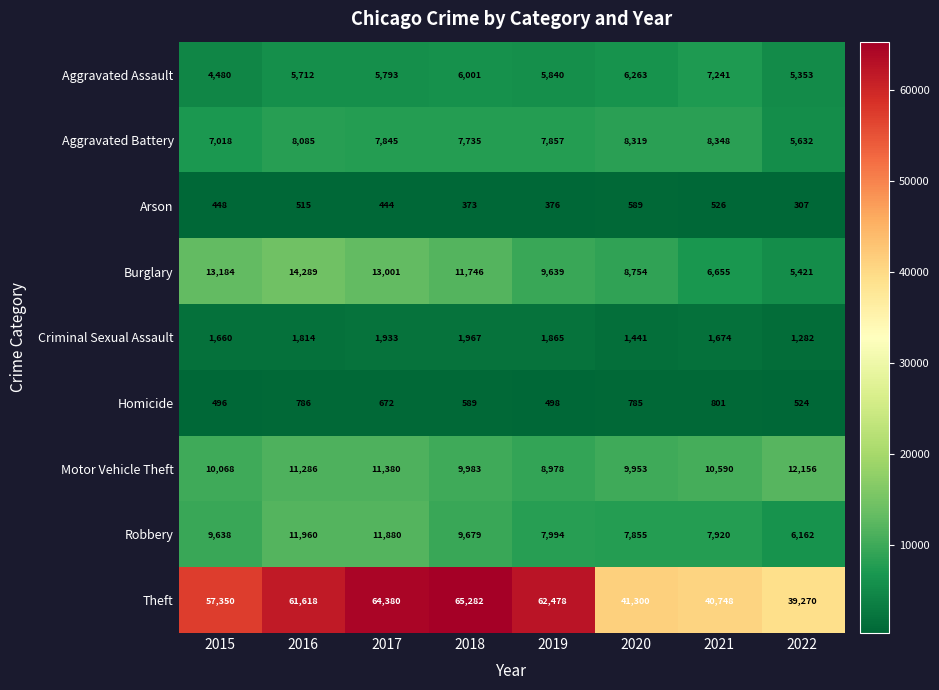

Read the Burglary value at 2018.

11746